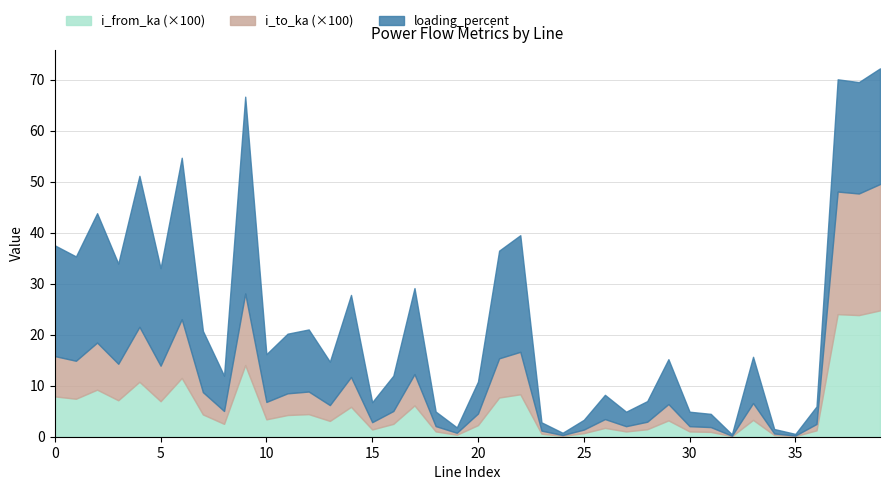

What is the total value across all series at 34?

0.9